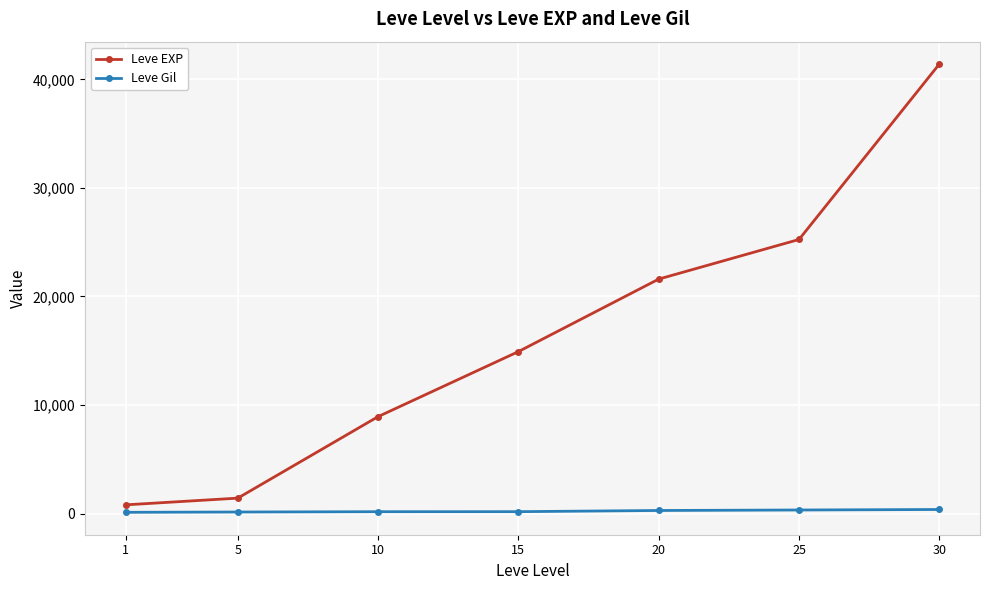

True or false: Leve EXP and Leve Gil cross at least once.

False